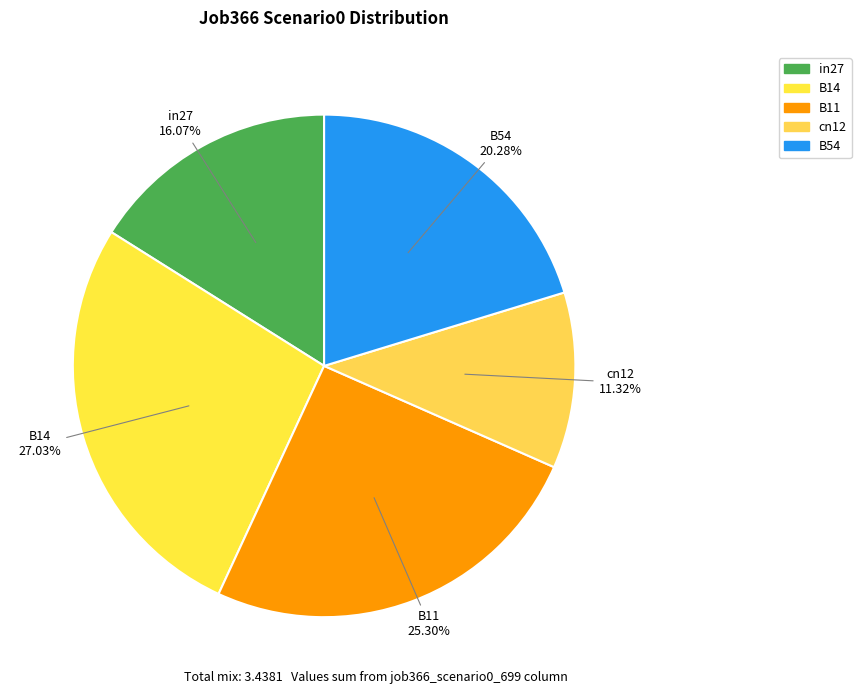

True or false: B14 accounts for 14% of the total.

False